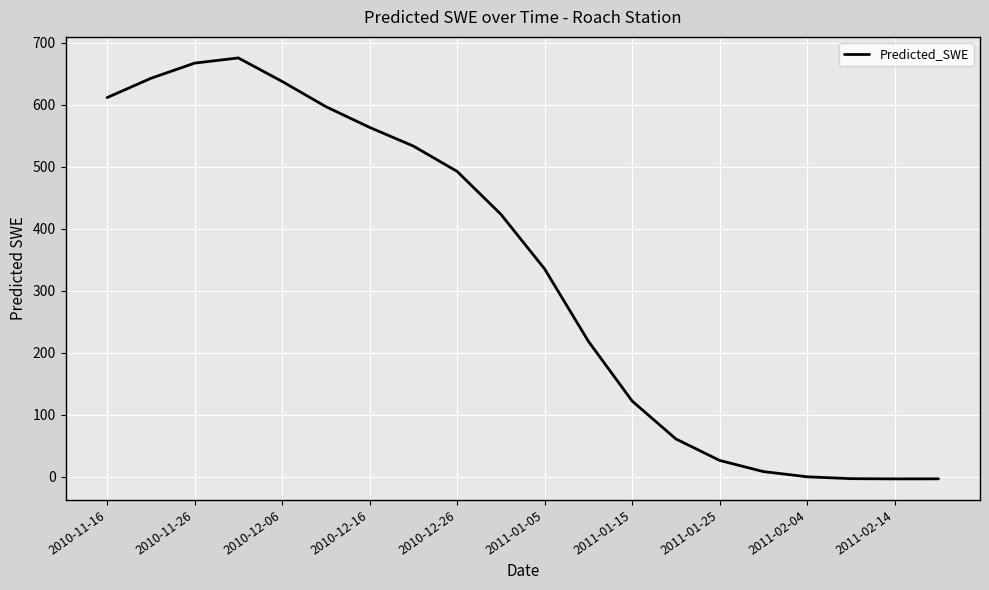

What is the greatest value displayed?

675.3